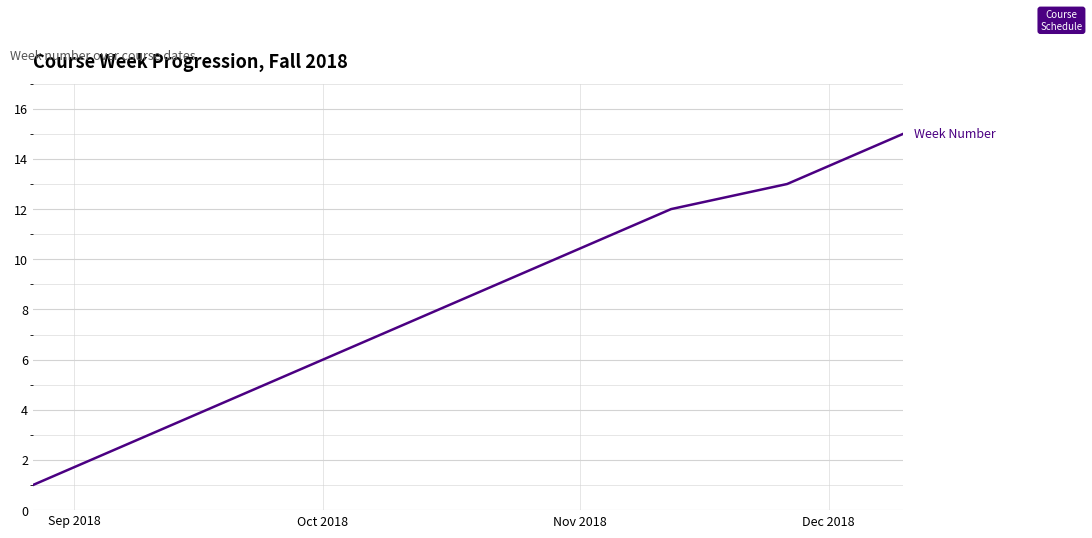

What is the difference between the maximum and minimum values?

14